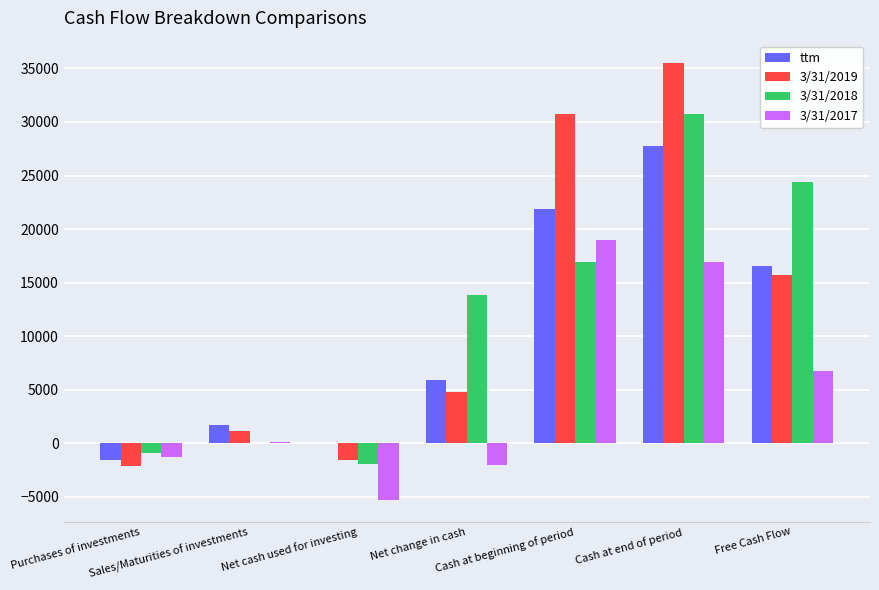

What is the difference between the 3/31/2017 values at Cash at beginning of period and Net change in cash?

20978